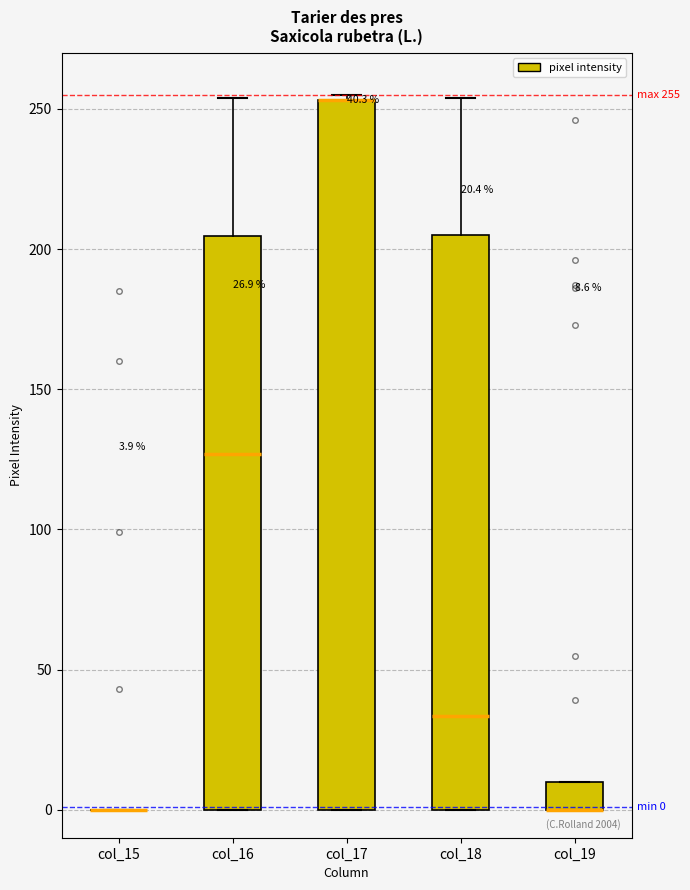

Which box is the tallest, from its lower edge to its upper edge?

col_17